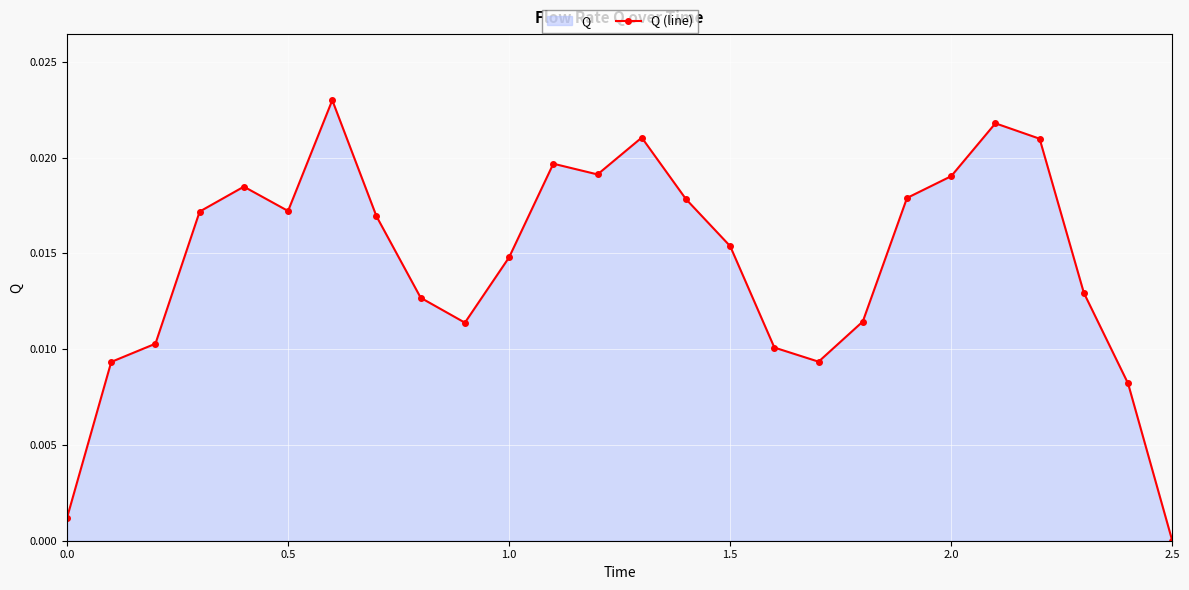

Which category has the lowest value across all series?

2.5